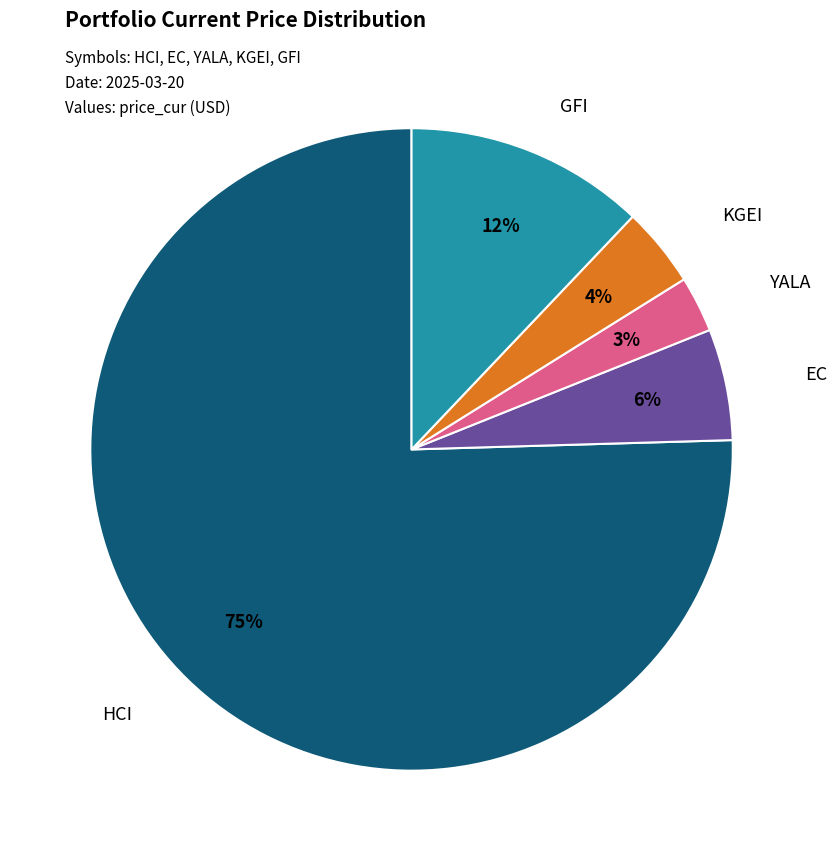

The EC slice represents 1% of the pie. True or false?

False